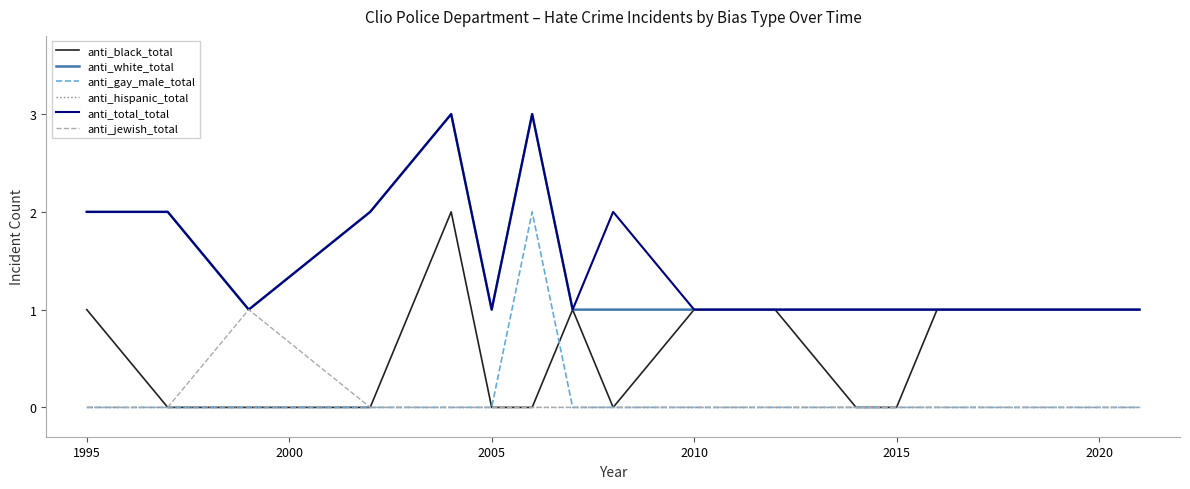

What is the average value of the anti_total_total series?

2